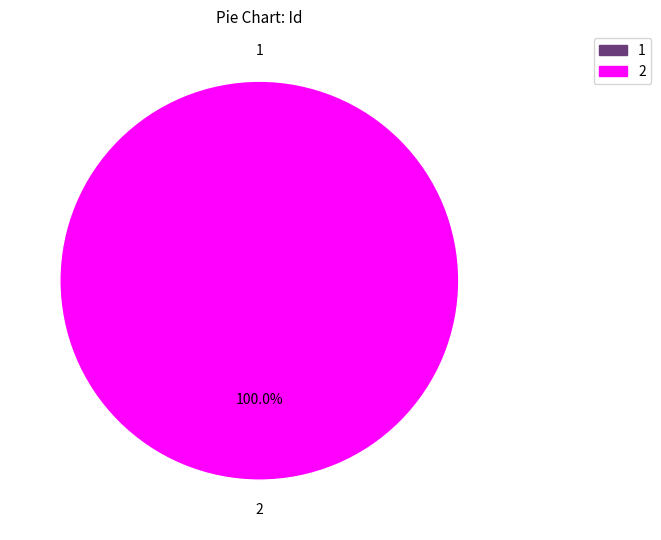

To the nearest percent, what is the combined percentage of 1 and 2?

100%